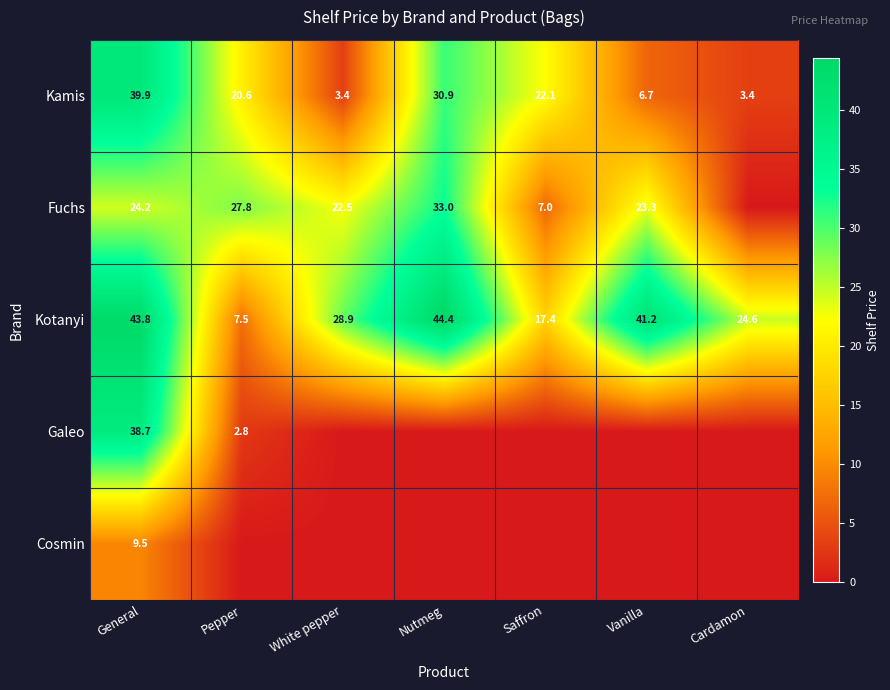

Is it true that Galeo equals 38.7 at General?

True